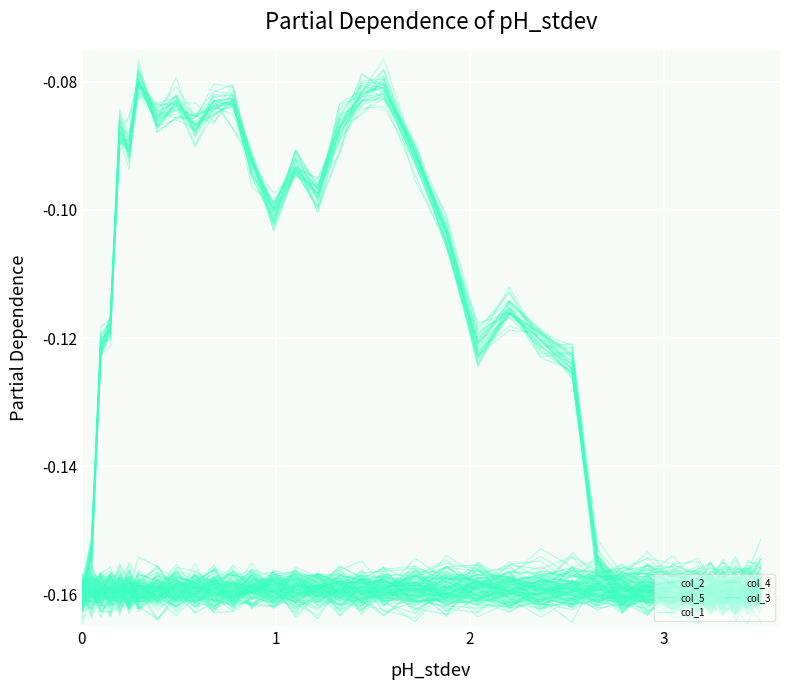

List the series in order of their peak value, lowest first.

col_4, col_3, col_1, col_2, col_5